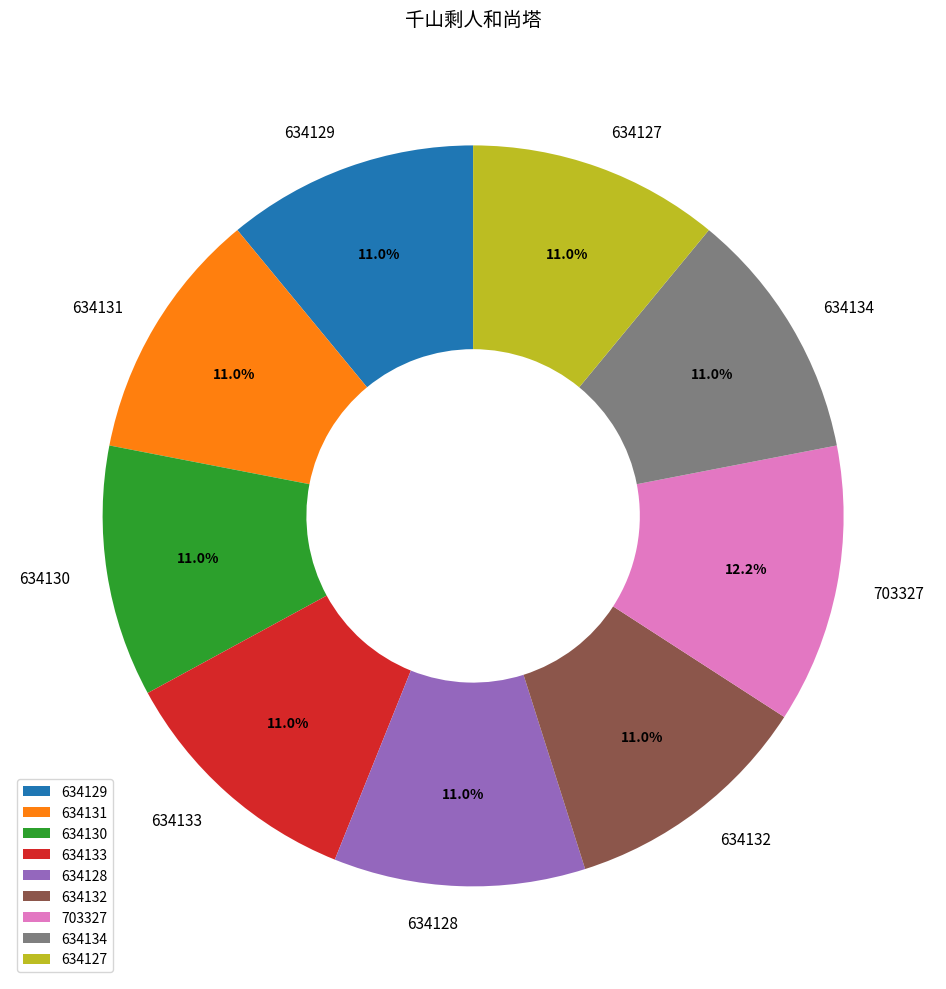

To the nearest percent, what percentage of the pie is 634128?

11%